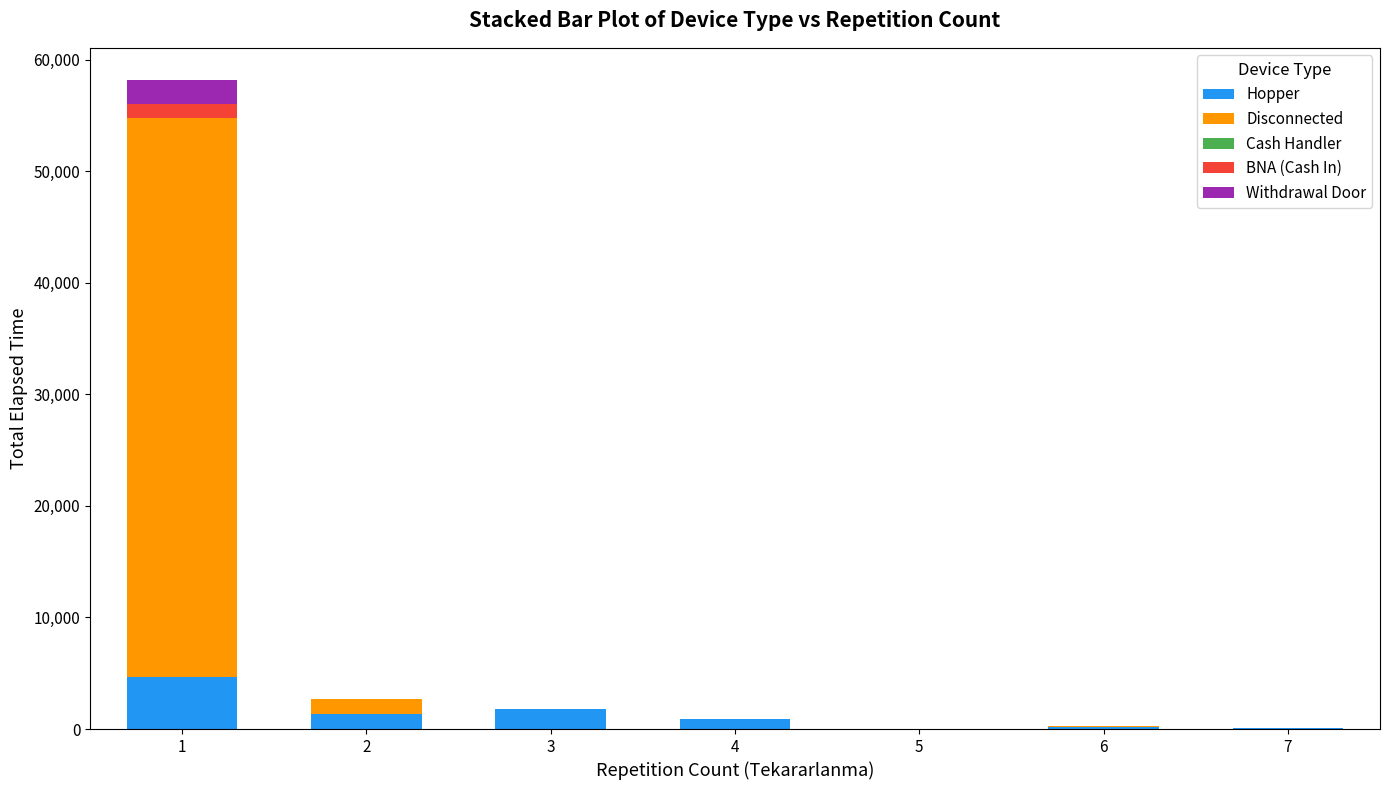

The value of Hopper at 5 is 0. True or false?

True